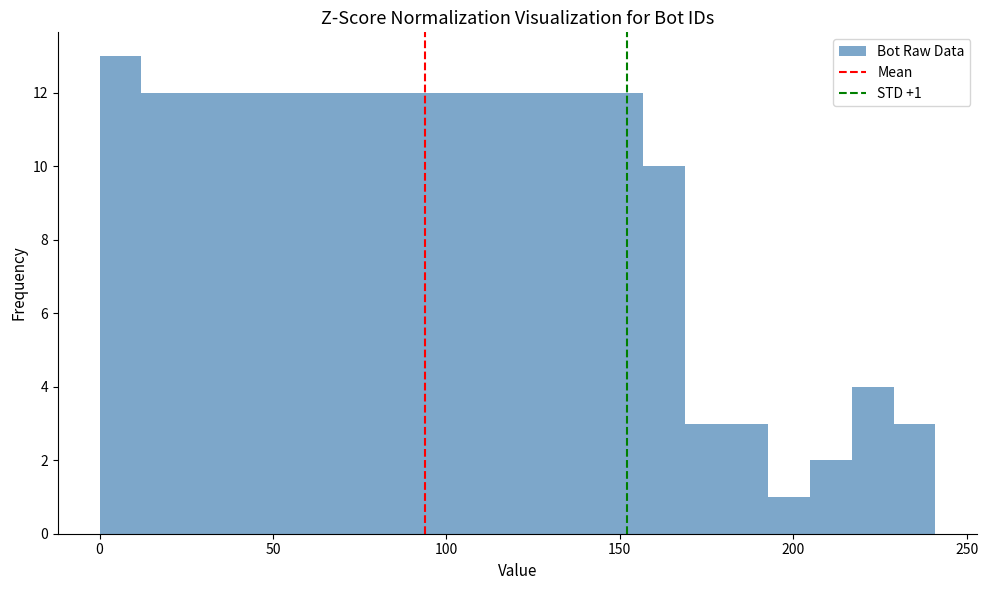

Read against the x-axis, roughly where is the centre of the tallest bar?

5